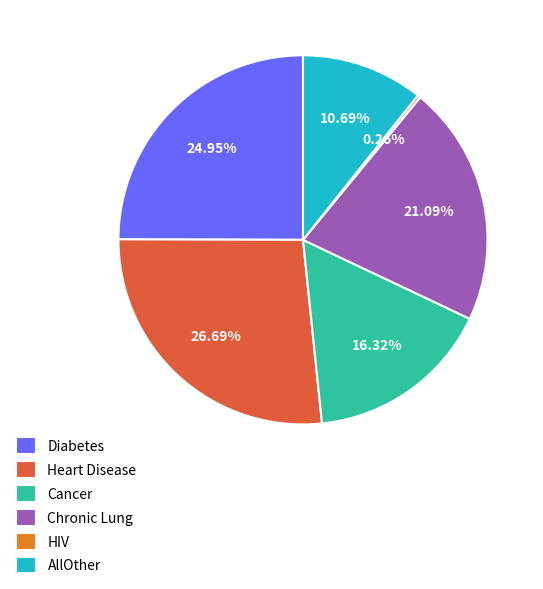

Which slice is the largest?

Heart Disease